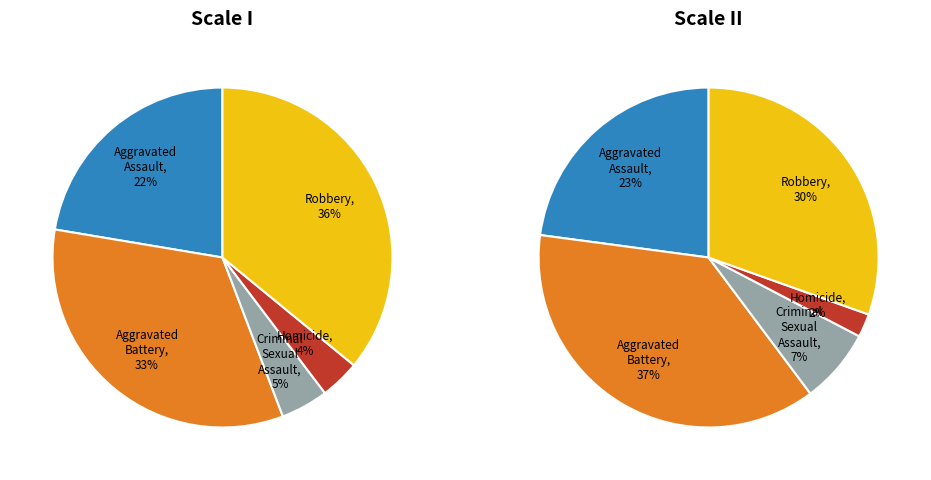

Is the sum of Robbery and Aggravated Battery greater than half?

Yes